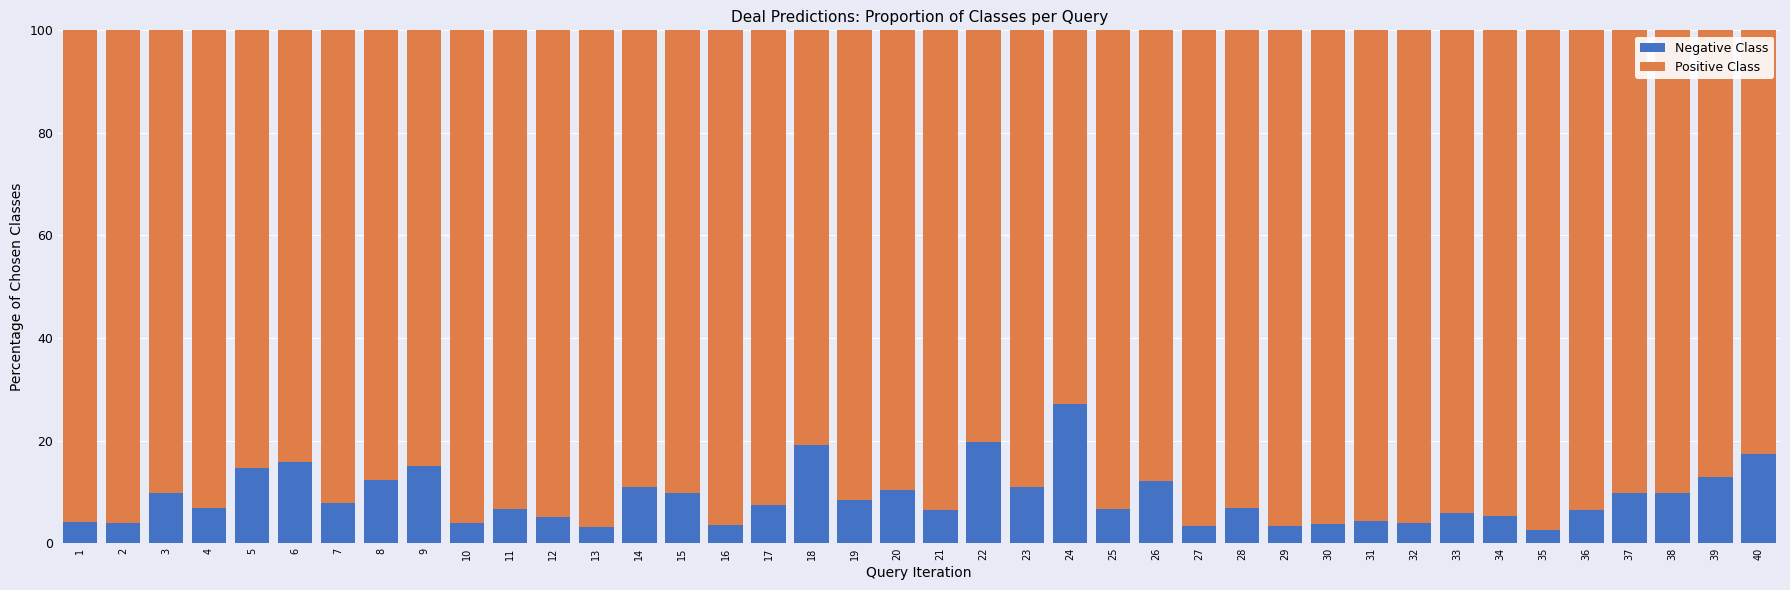

What is the difference between the Negative Class values at 34 and 8?

6.9